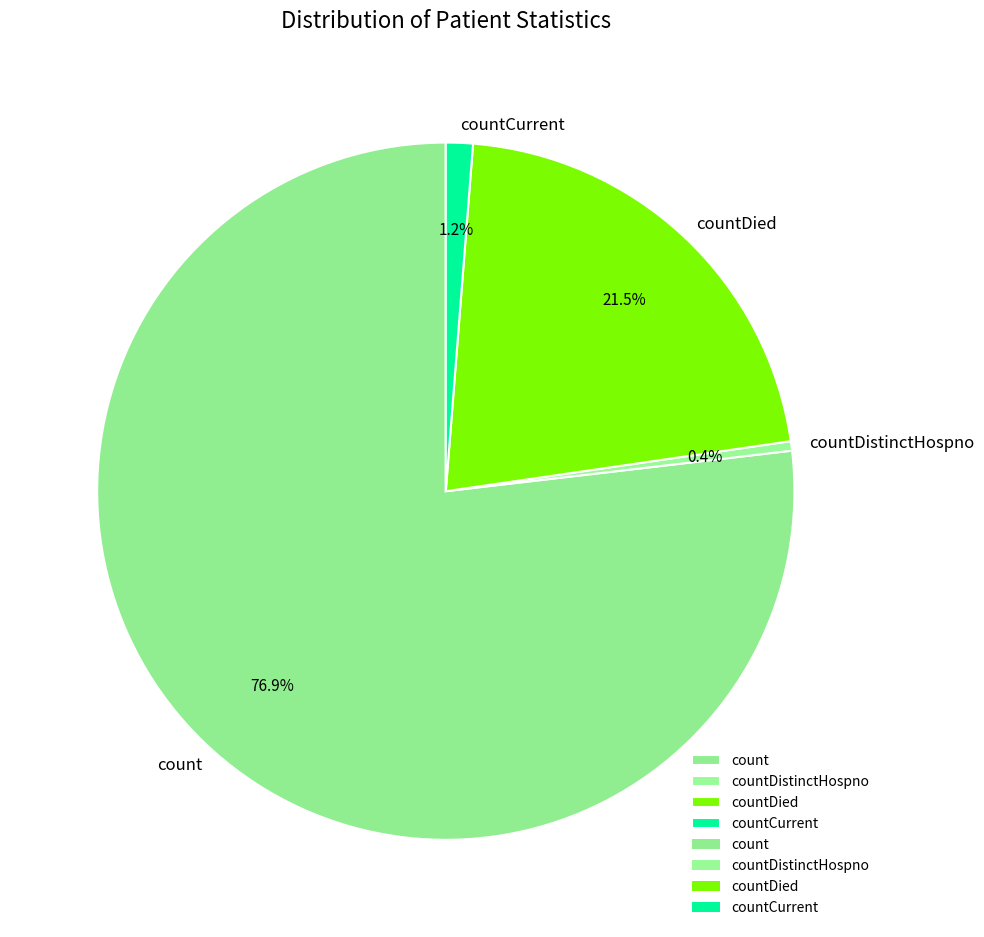

To the nearest percent, what percentage of the pie is countCurrent?

1%